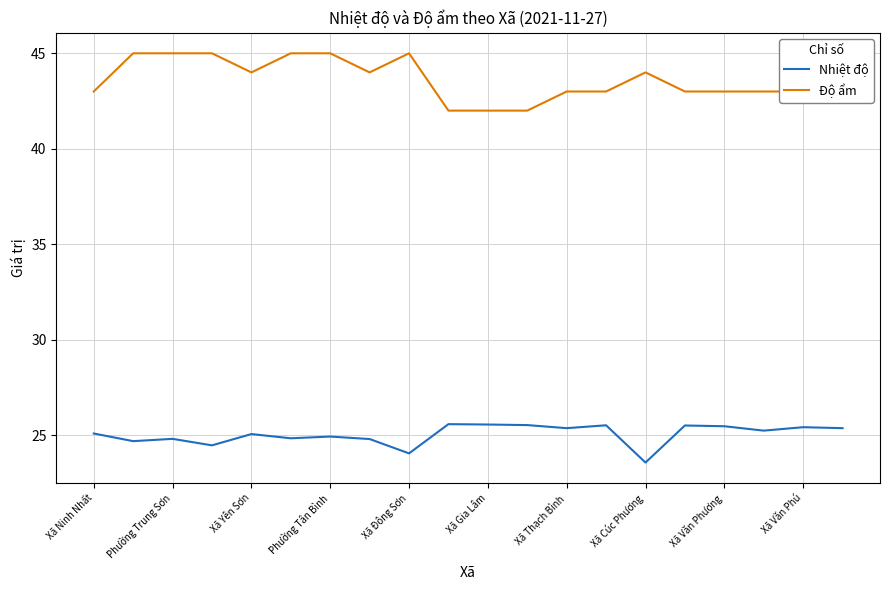

True or false: Nhiệt độ and Độ ẩm cross at least once.

False